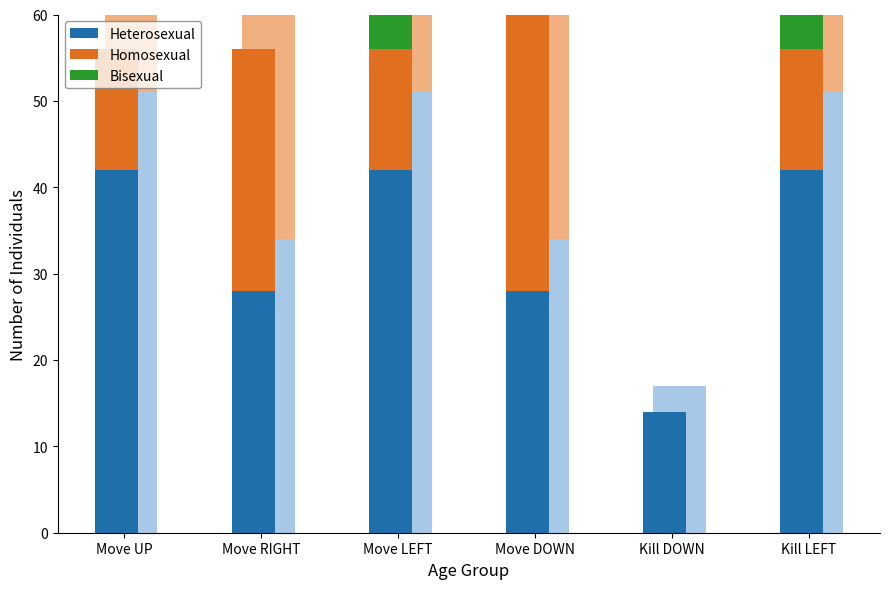

Count the Bisexual values in the range 0 to 14.

6